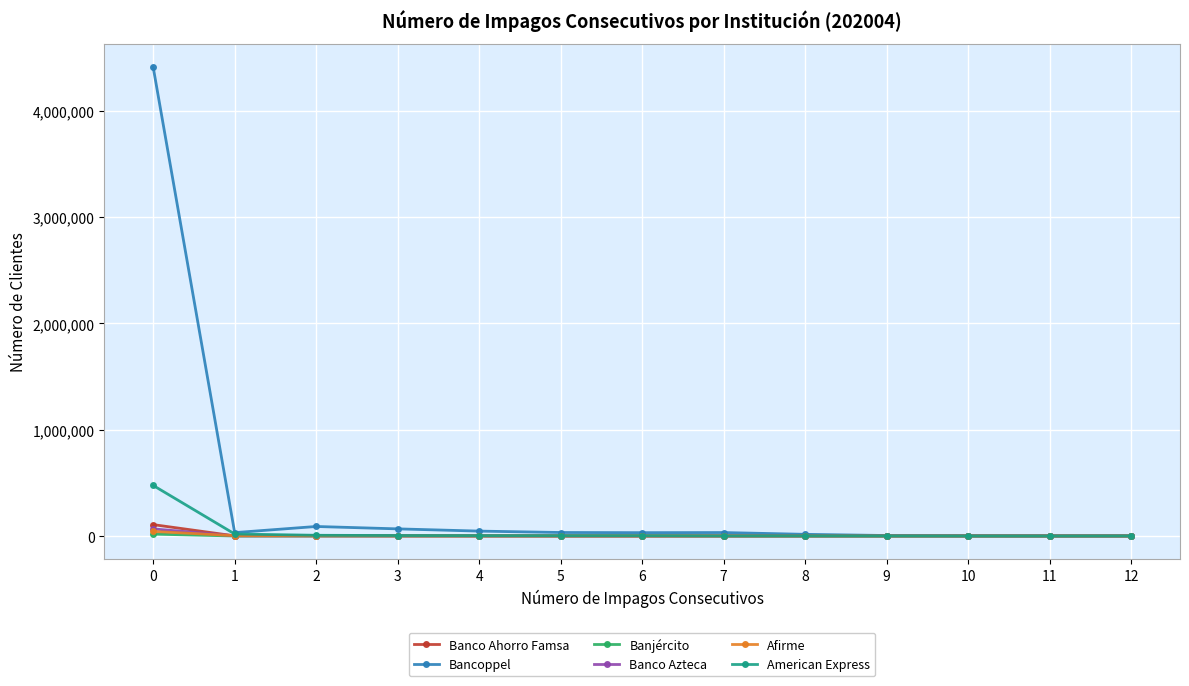

Which series has the largest total across all categories?

Bancoppel